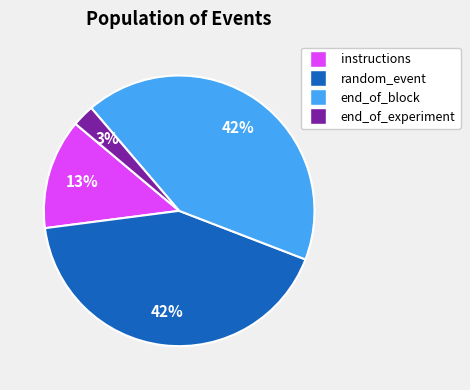

Does end_of_block account for over 50% of the chart?

No